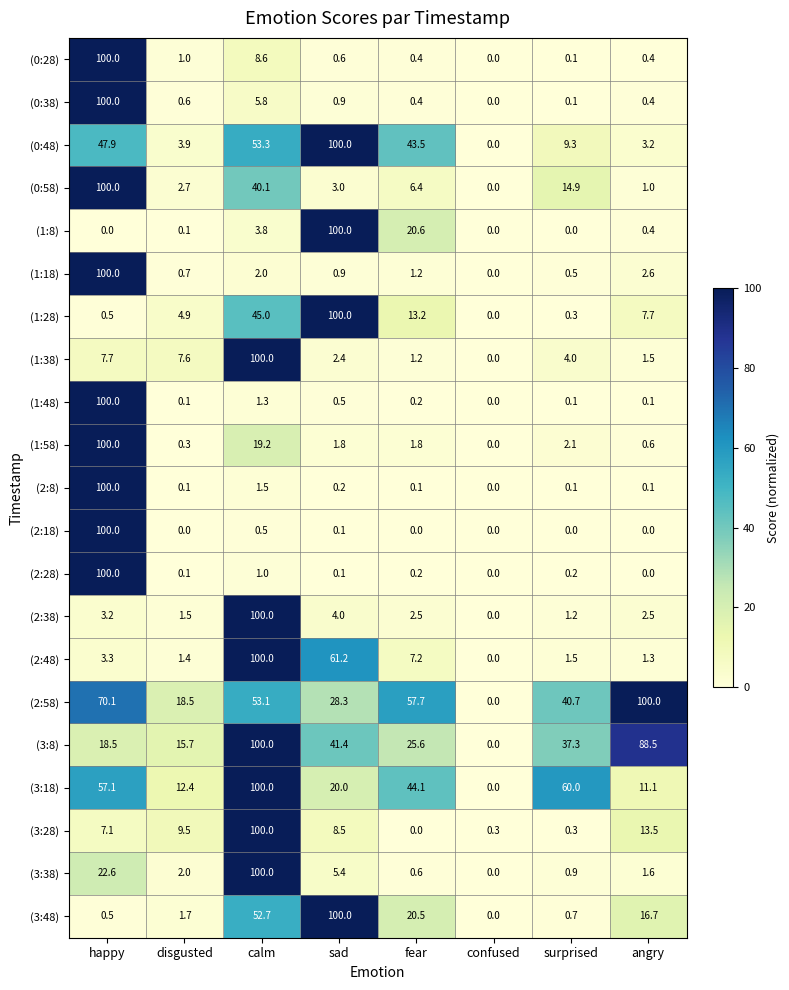

The value of (2:58) at calm is 83.7. True or false?

False